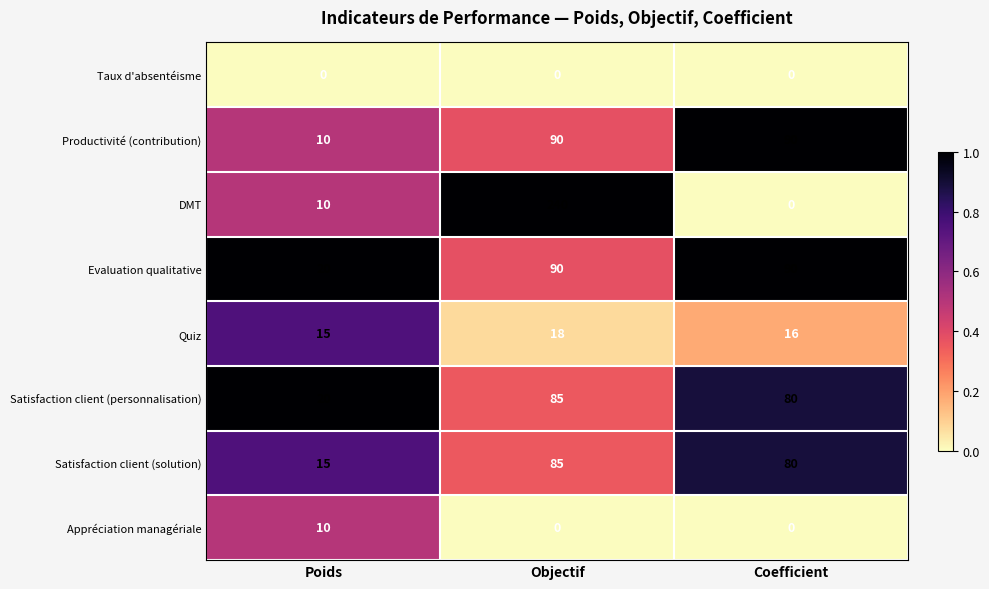

True or false: Evaluation qualitative has a value of 90 at Objectif.

True